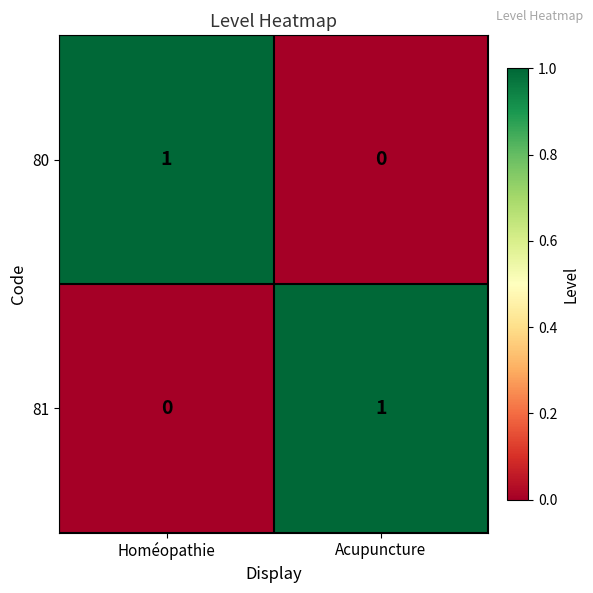

The value of 81 at Homéopathie is 0. True or false?

True